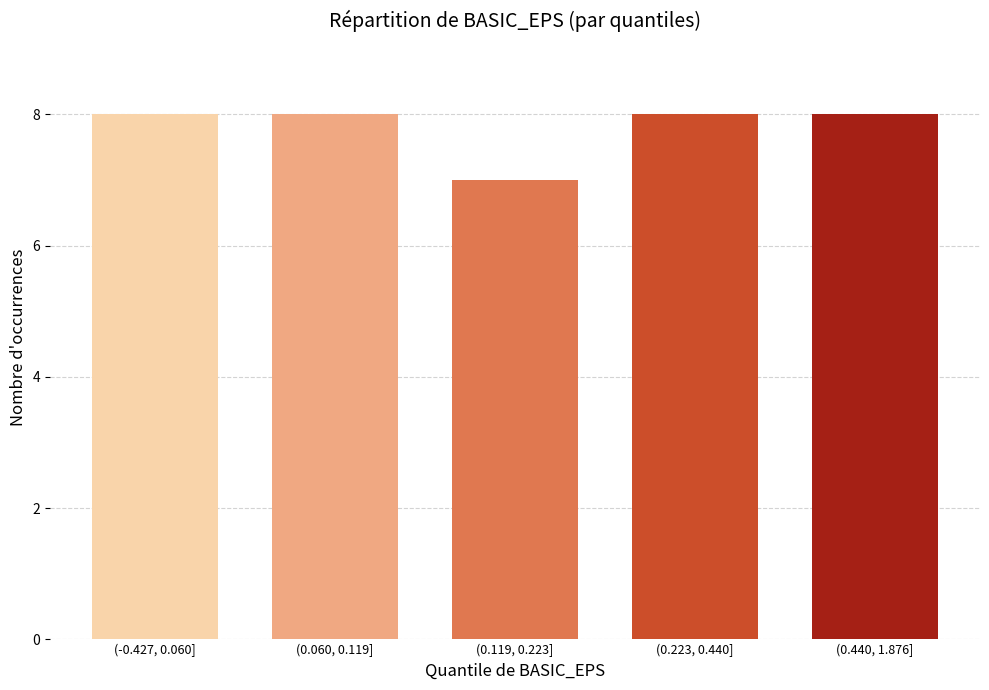

Reading left to right, extract all data points from this chart.

8	8	7	8	8